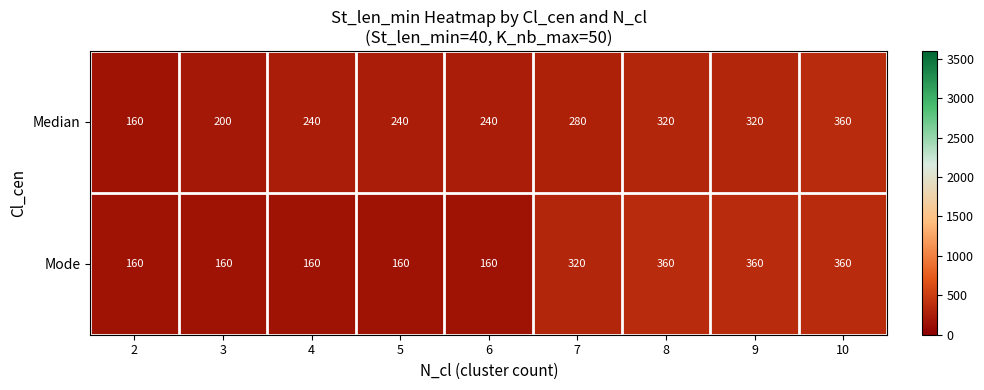

The Mode series shows 229 at 6. True or false?

False